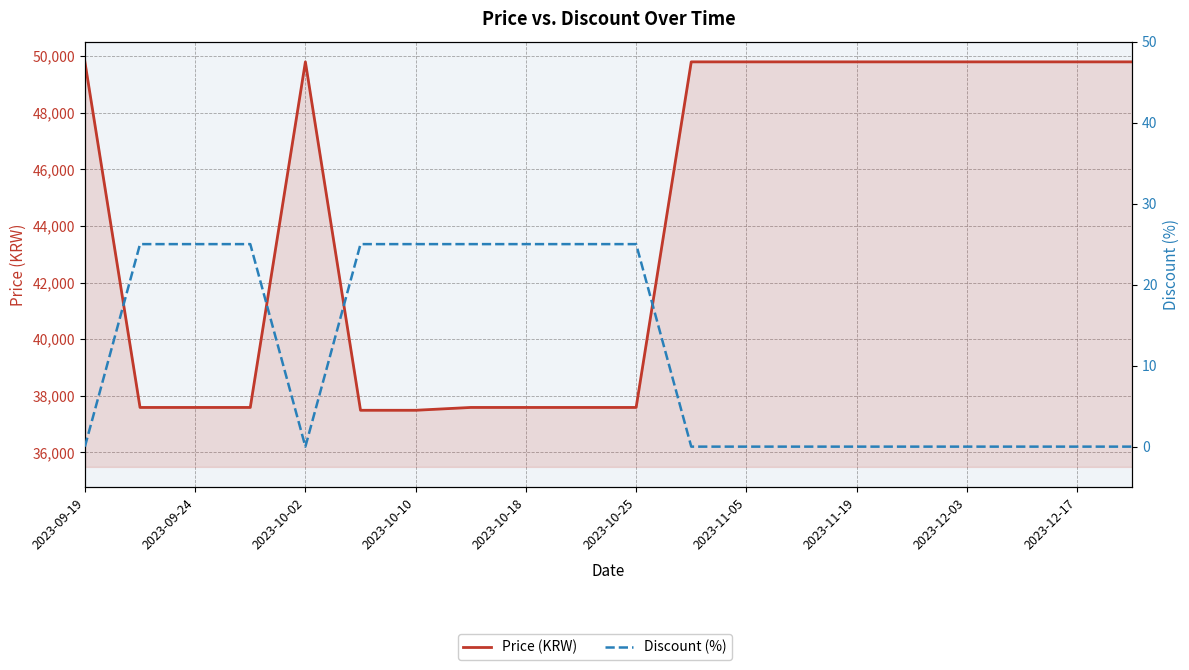

What is the difference between the maximum and minimum values in the Discount (%) series?

25